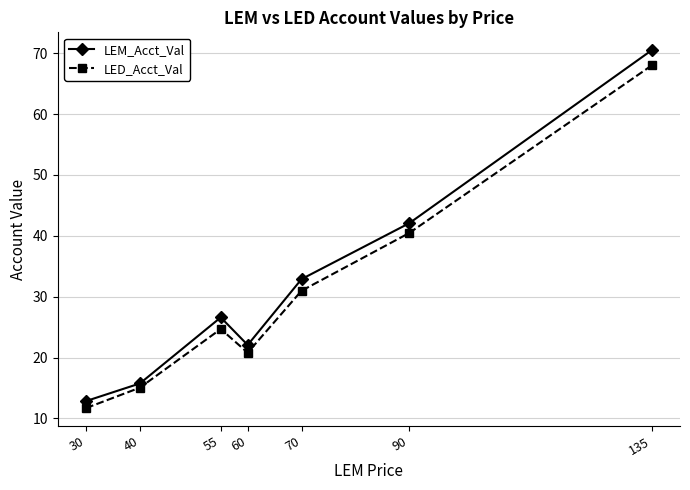

How many interior local peaks does the LED_Acct_Val series have?

1